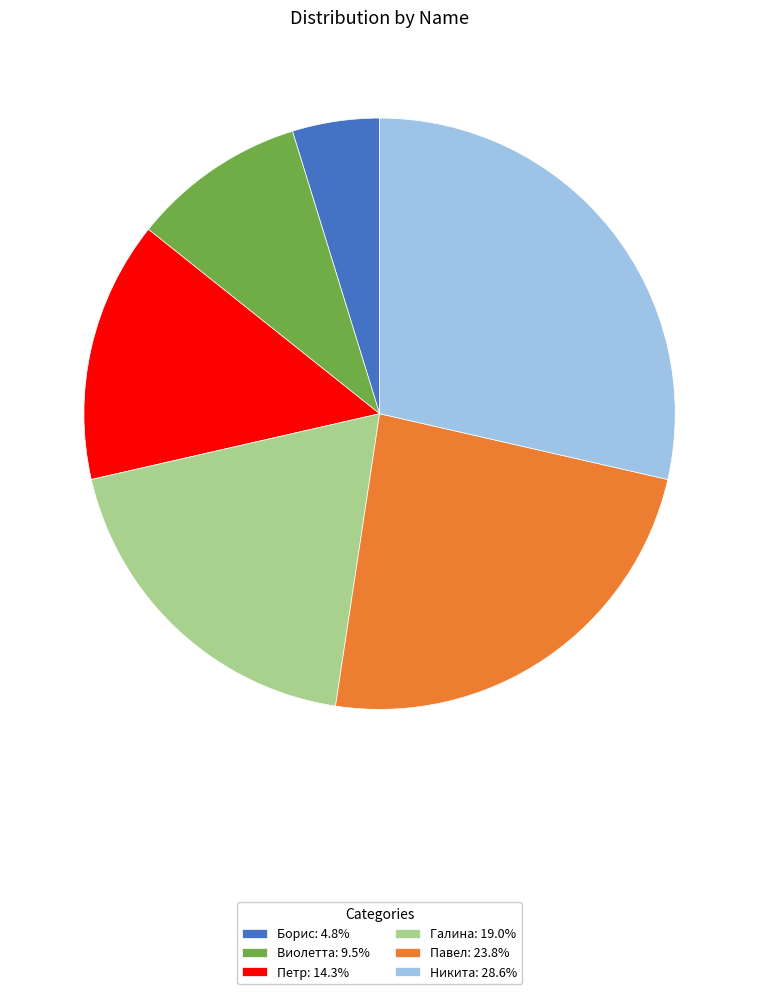

Is the sum of Борис and Галина greater than half?

No